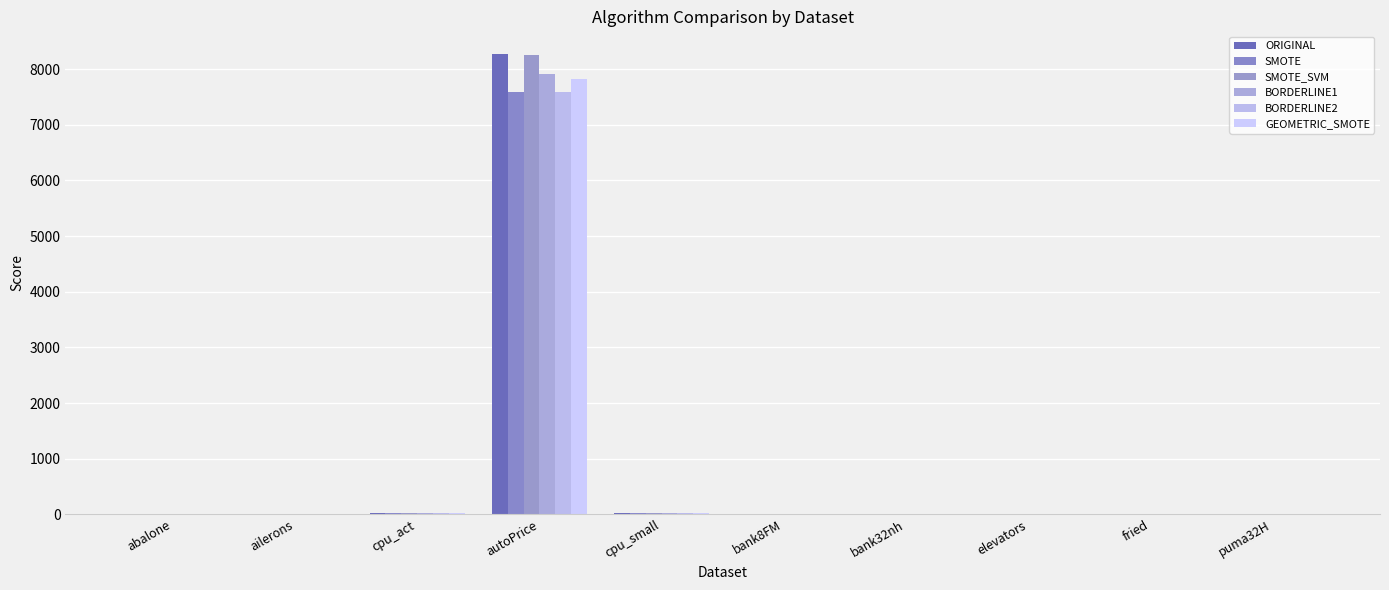

How many groups of bars are there?

10